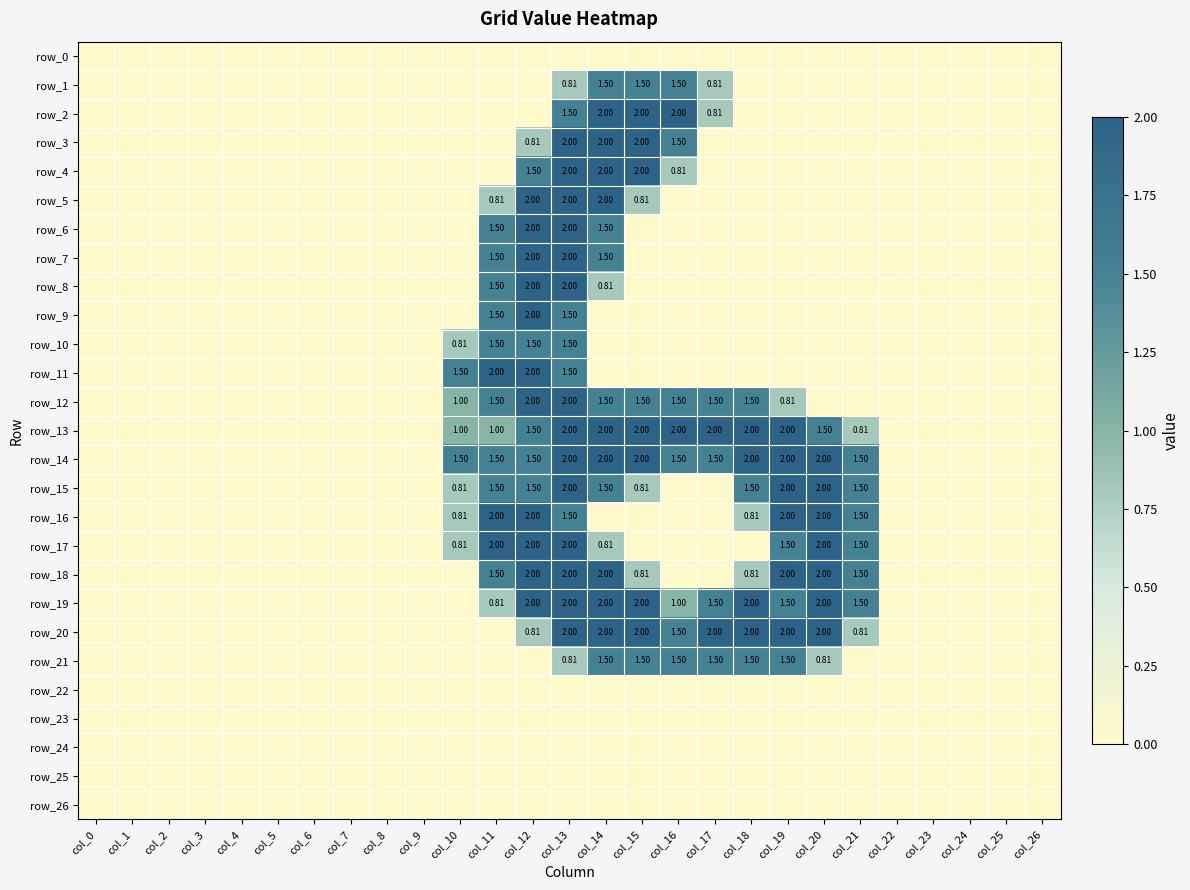

At which category does the chart reach its minimum across all series?

col_0